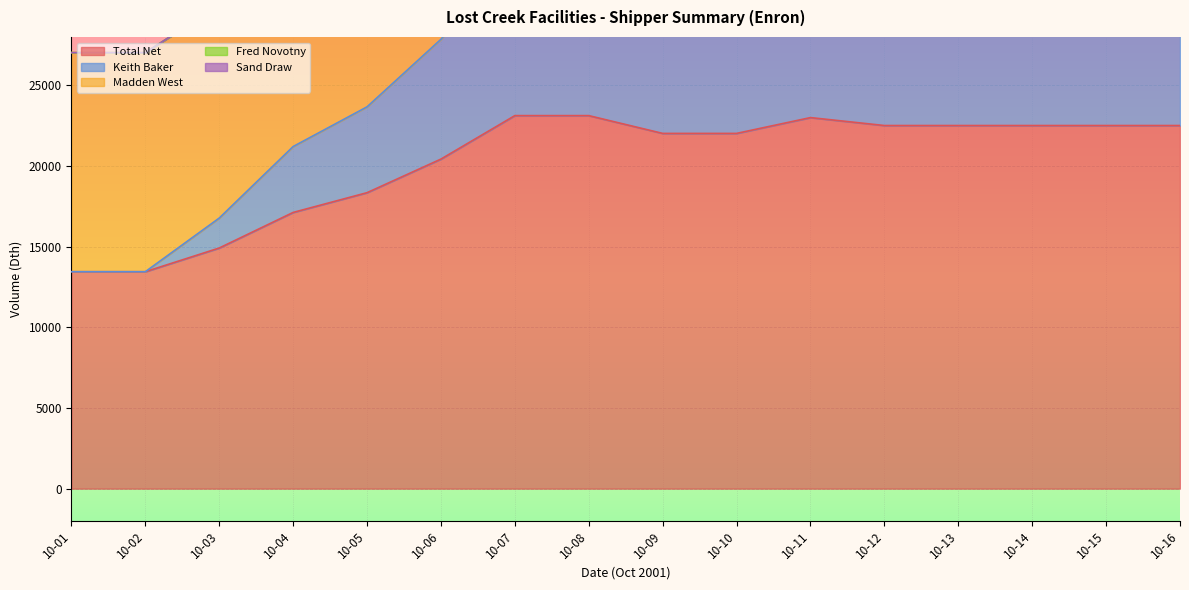

The Madden West series shows 22268.3 at 10-03. True or false?

False